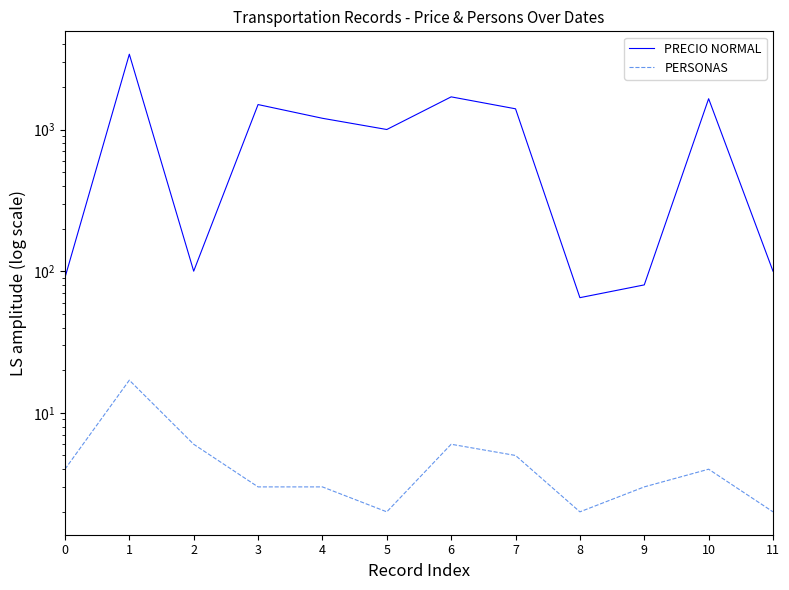

What is the sum of the PERSONAS values at 10 and 9?

7